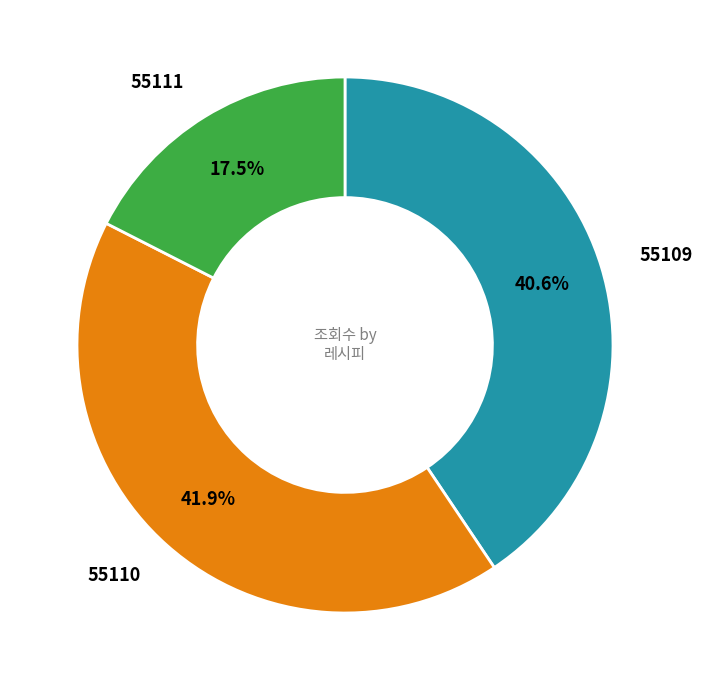

Is there any slice that represents more than half of the pie?

No